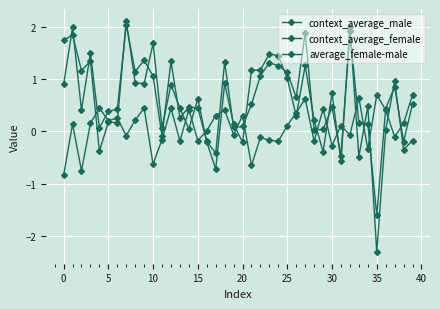

Which series ends up on top after the final intersection of average_female-male and context_average_male?

average_female-male